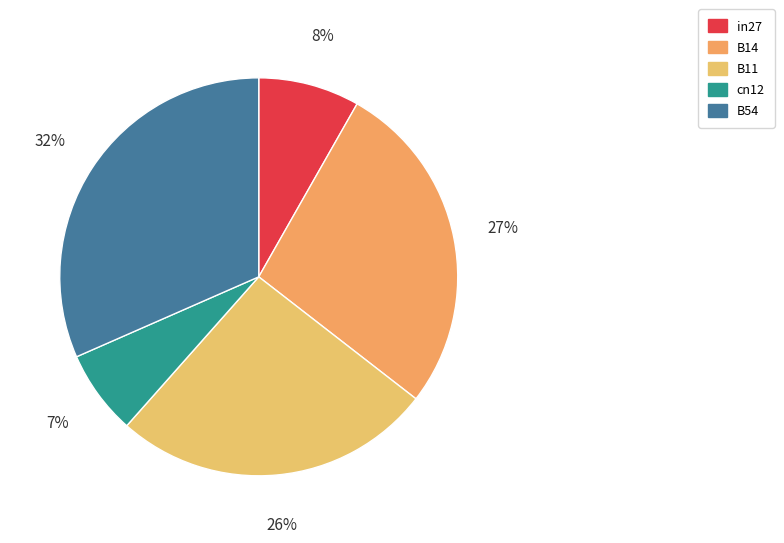

What percentage is the B54 slice, to the nearest percent?

32%